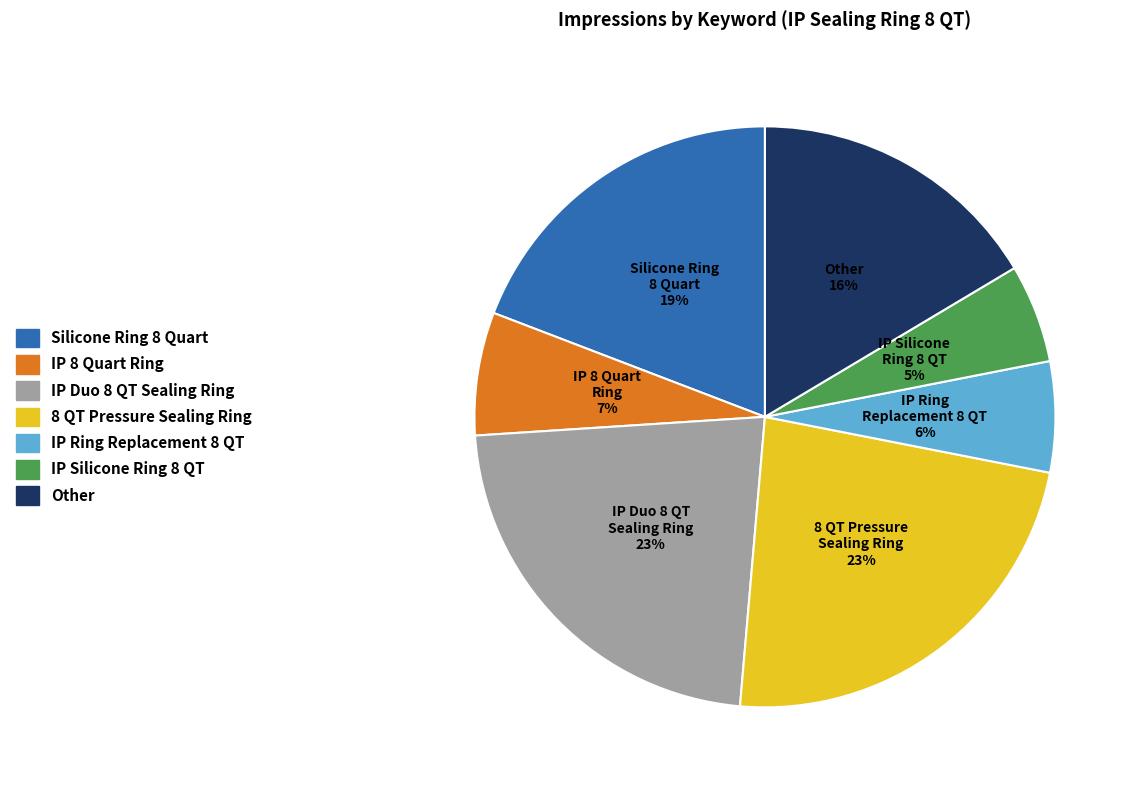

To the nearest percent, what is the difference between the largest and smallest slice percentages?

18%